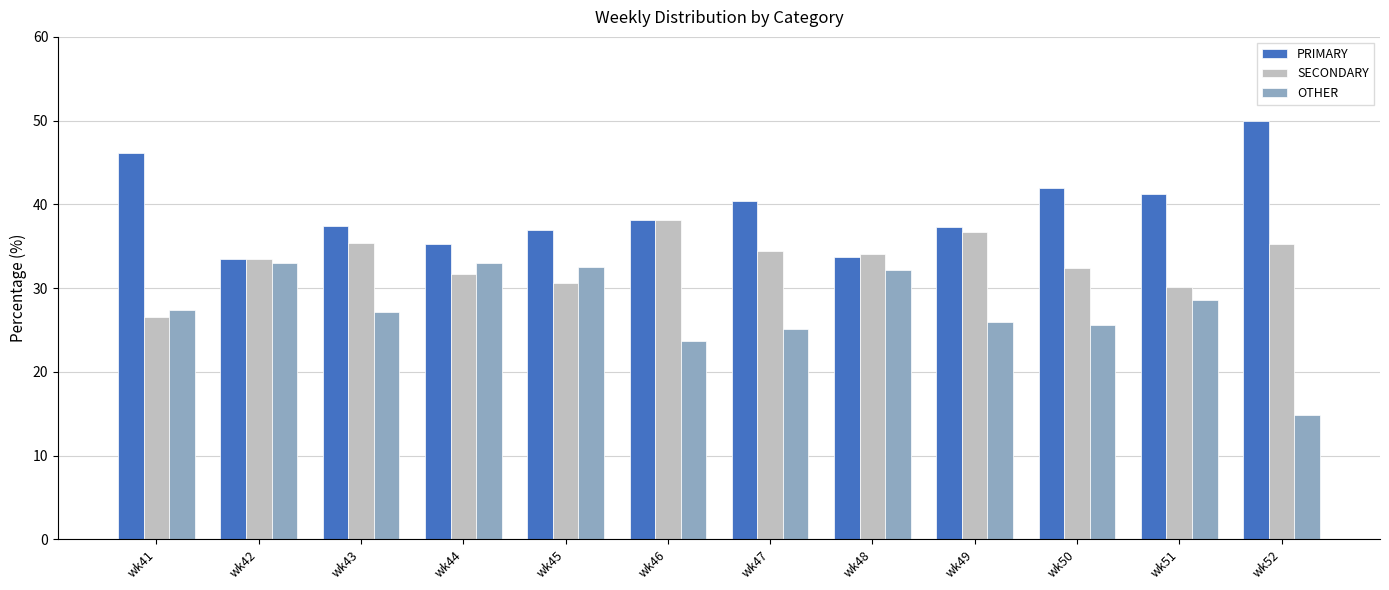

At which label is OTHER closest to 23?

wk46